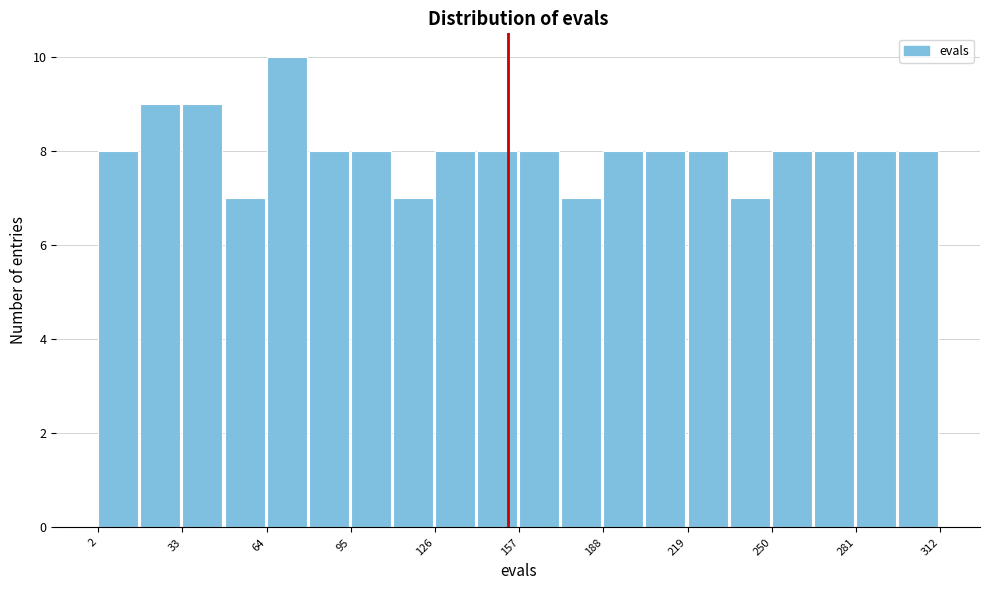

Read against the x-axis, roughly where is the centre of the tallest bar?

70